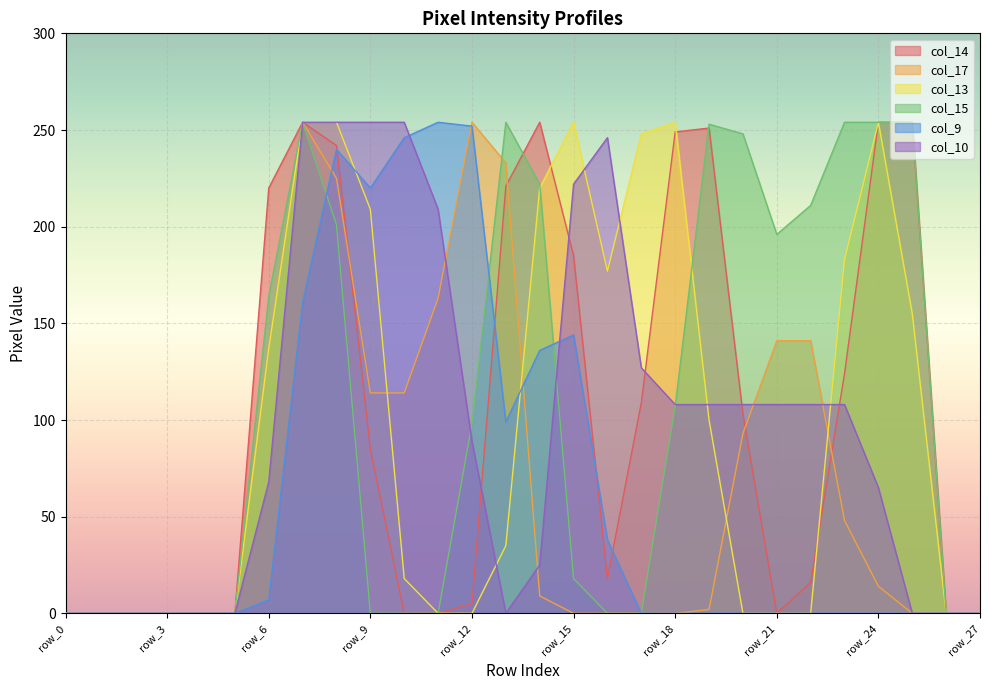

At which category does the chart reach its peak across all series?

row_7